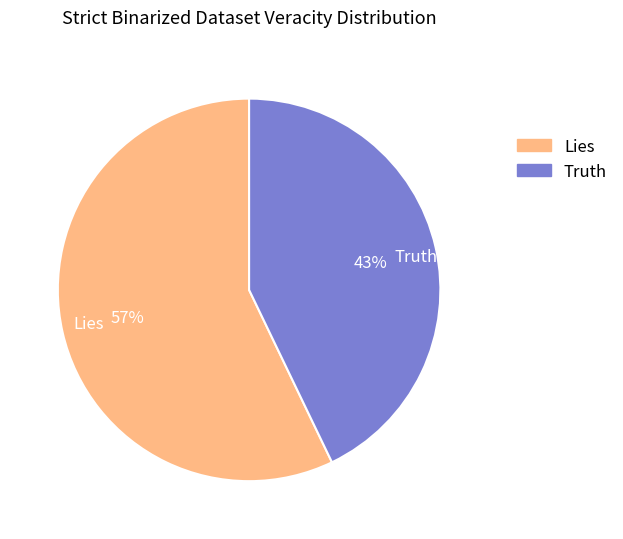

To the nearest percent, what is the average slice percentage?

50%